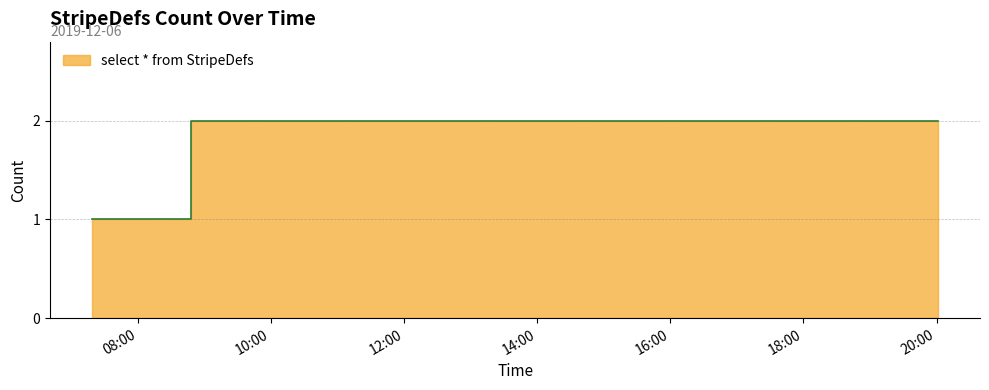

Count the number of data series in this chart.

1